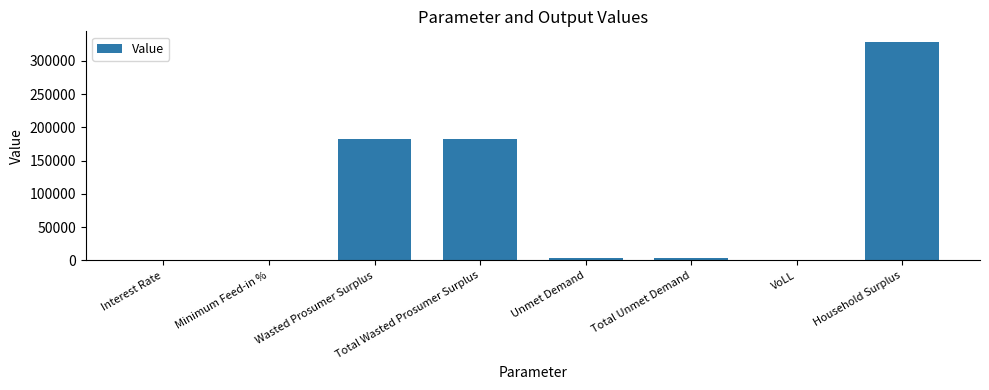

Between Household Surplus and Total Wasted Prosumer Surplus, which is larger?

Household Surplus